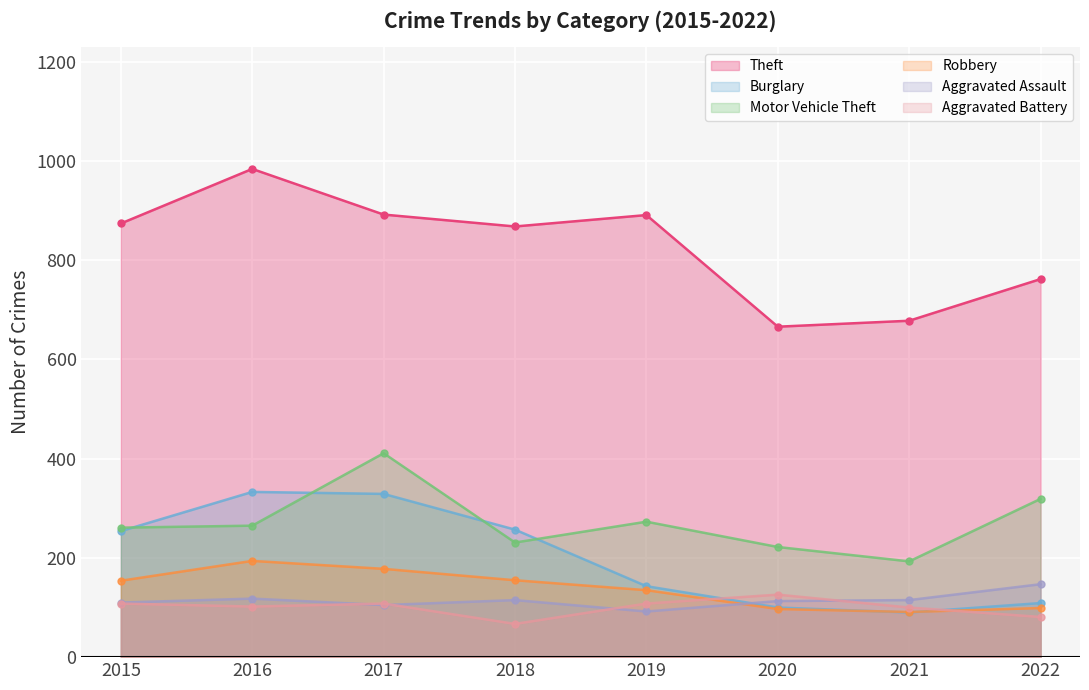

What is the value of the Aggravated Assault point at the 6th from the left?

113